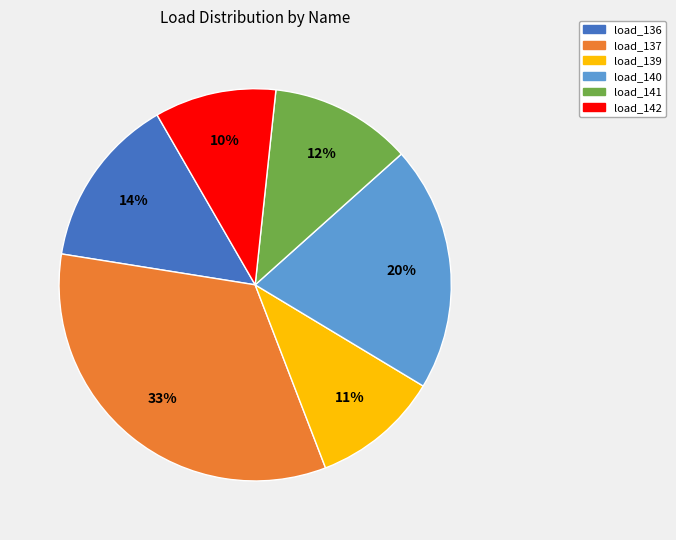

Is there a majority slice in this chart?

No